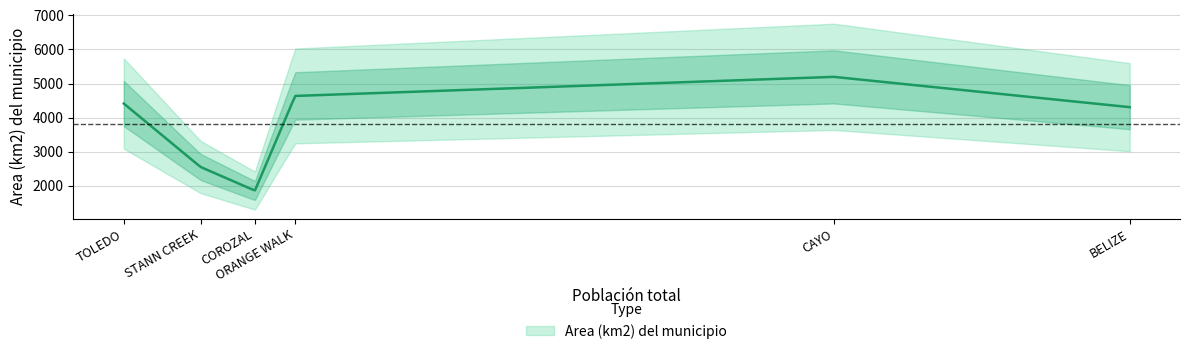

Rank the categories by value from highest to lowest.

CAYO, ORANGE WALK, TOLEDO, BELIZE, STANN CREEK, COROZAL